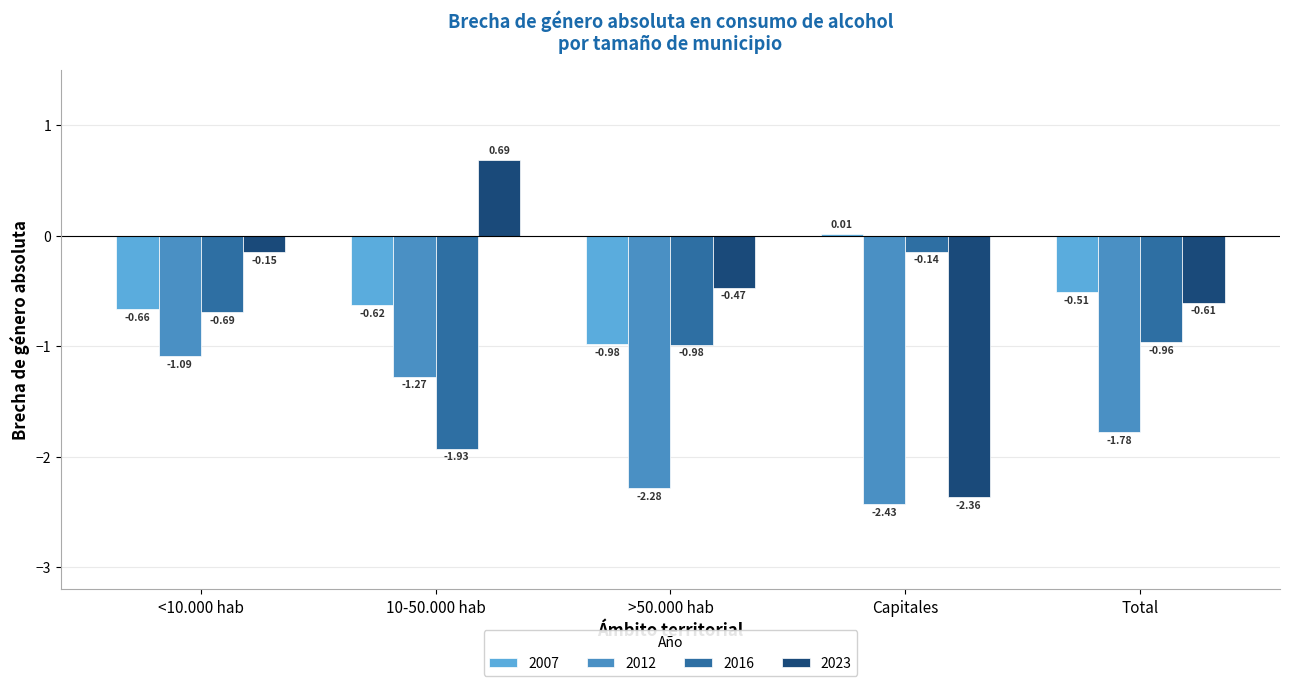

How many groups of bars are there?

5